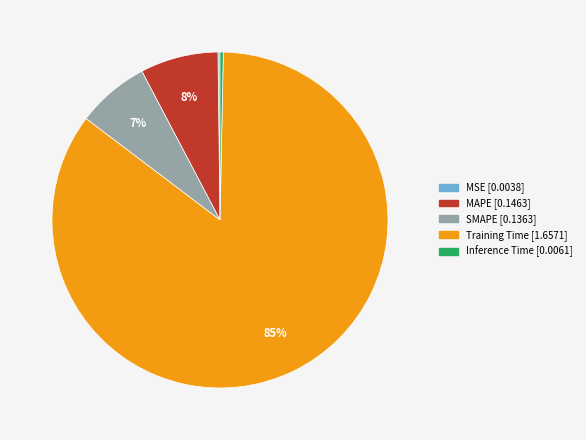

Is MAPE the majority of the pie?

No